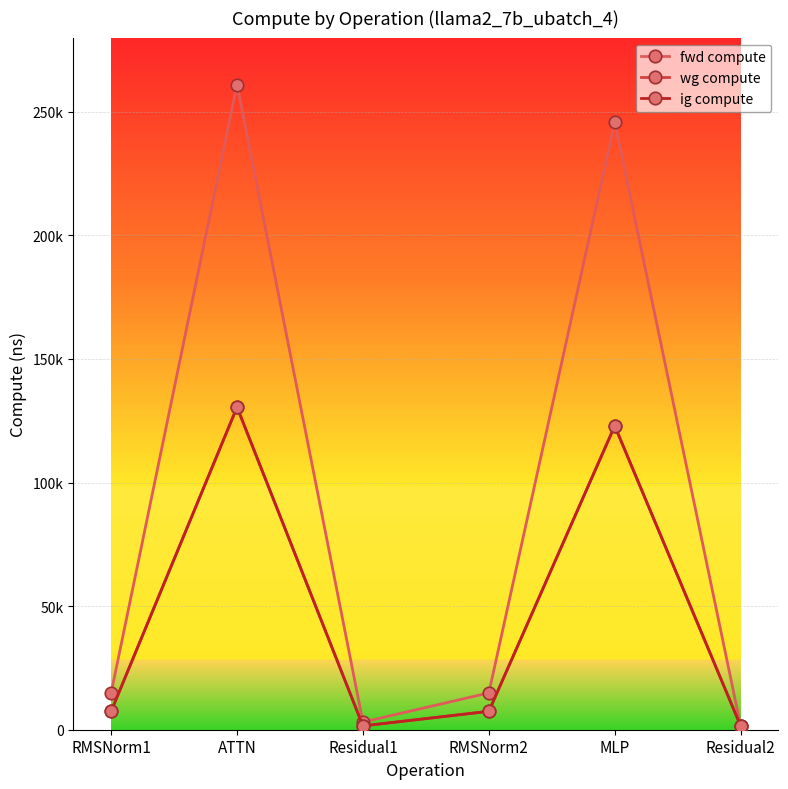

What is the lowest value of the ig compute series?

1548.3